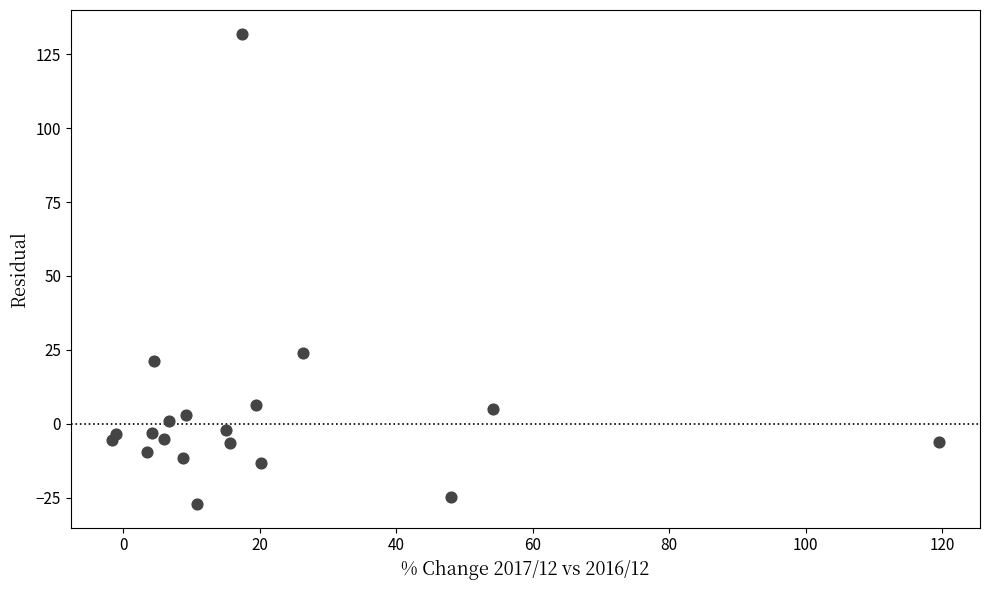

What is the range of Y values (max minus min)?

159.2